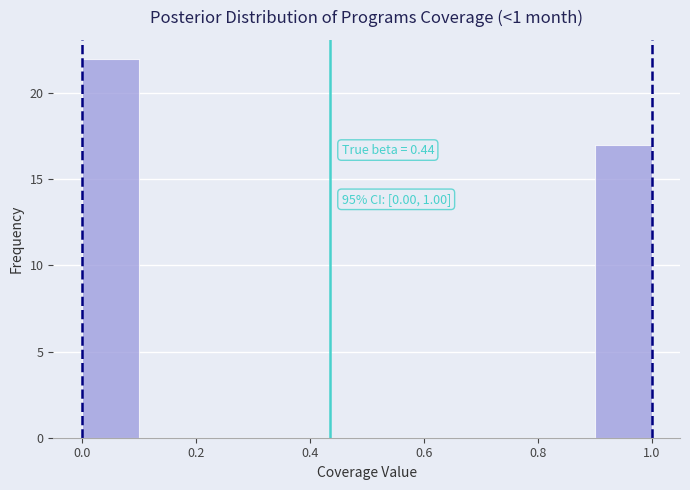

Which range on the x-axis has the tallest bar?

0.0 to 0.1